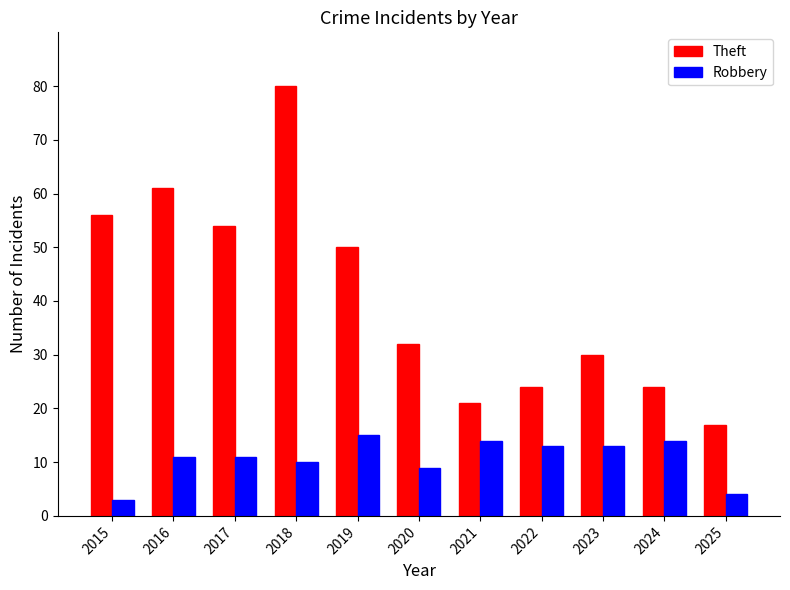

Reading left to right, what are all the values shown in this chart?

Theft: 56	61	54	80	50	32	21	24	30	24	17
Robbery: 3	11	11	10	15	9	14	13	13	14	4